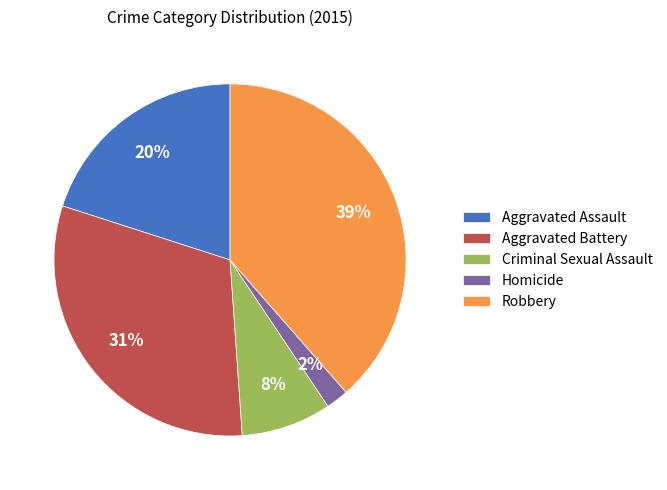

Which has a higher value, Aggravated Battery or Robbery?

Robbery